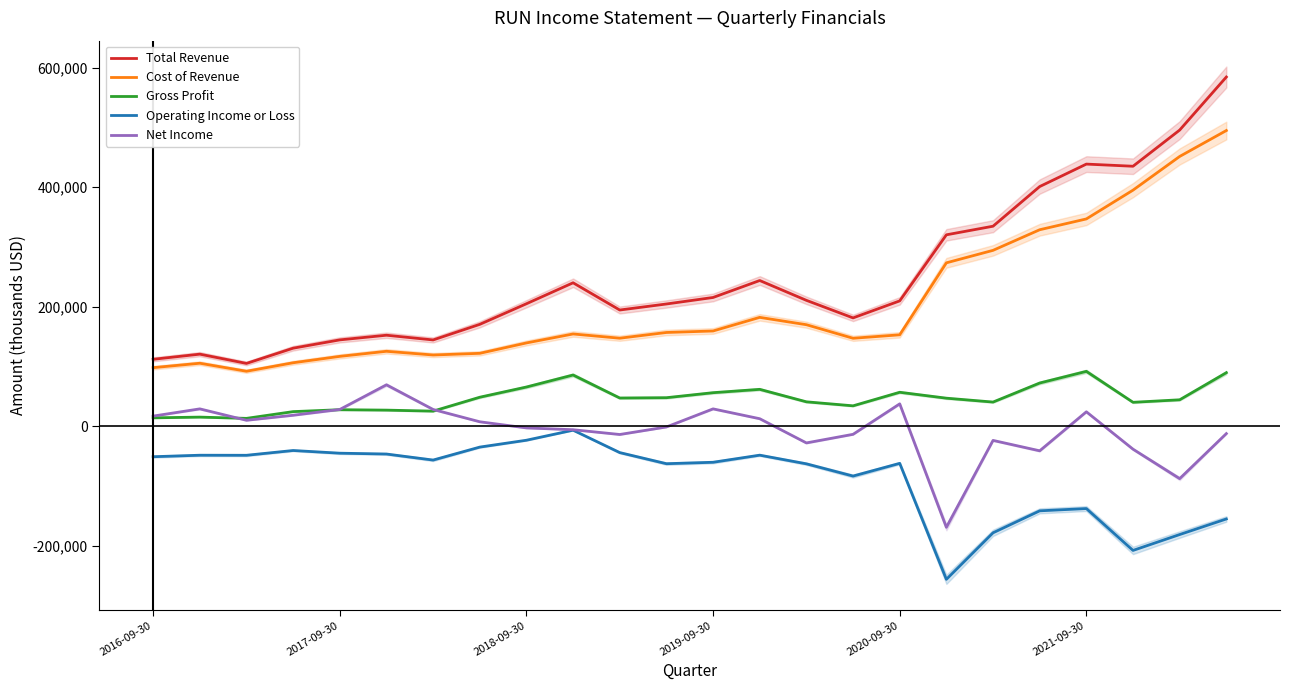

Which series has the largest total across all categories?

Total Revenue